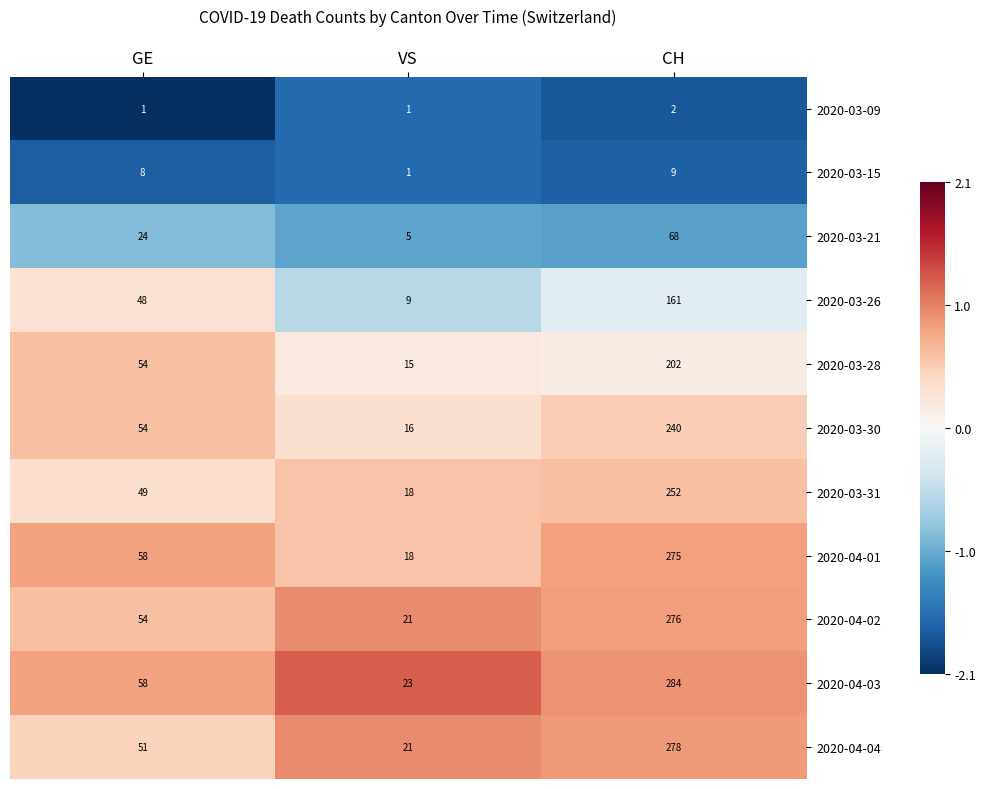

What is the maximum value shown in the chart?

284